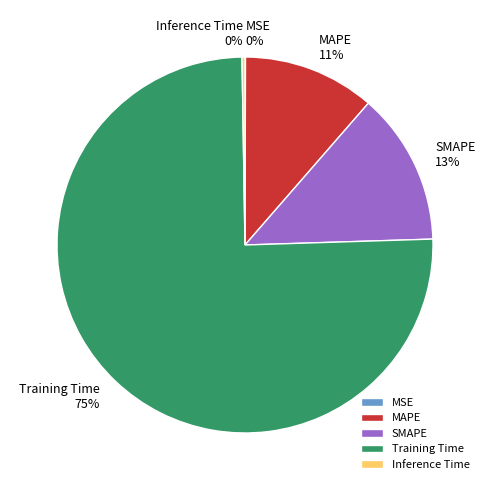

Which category has the biggest portion of the pie?

Training Time